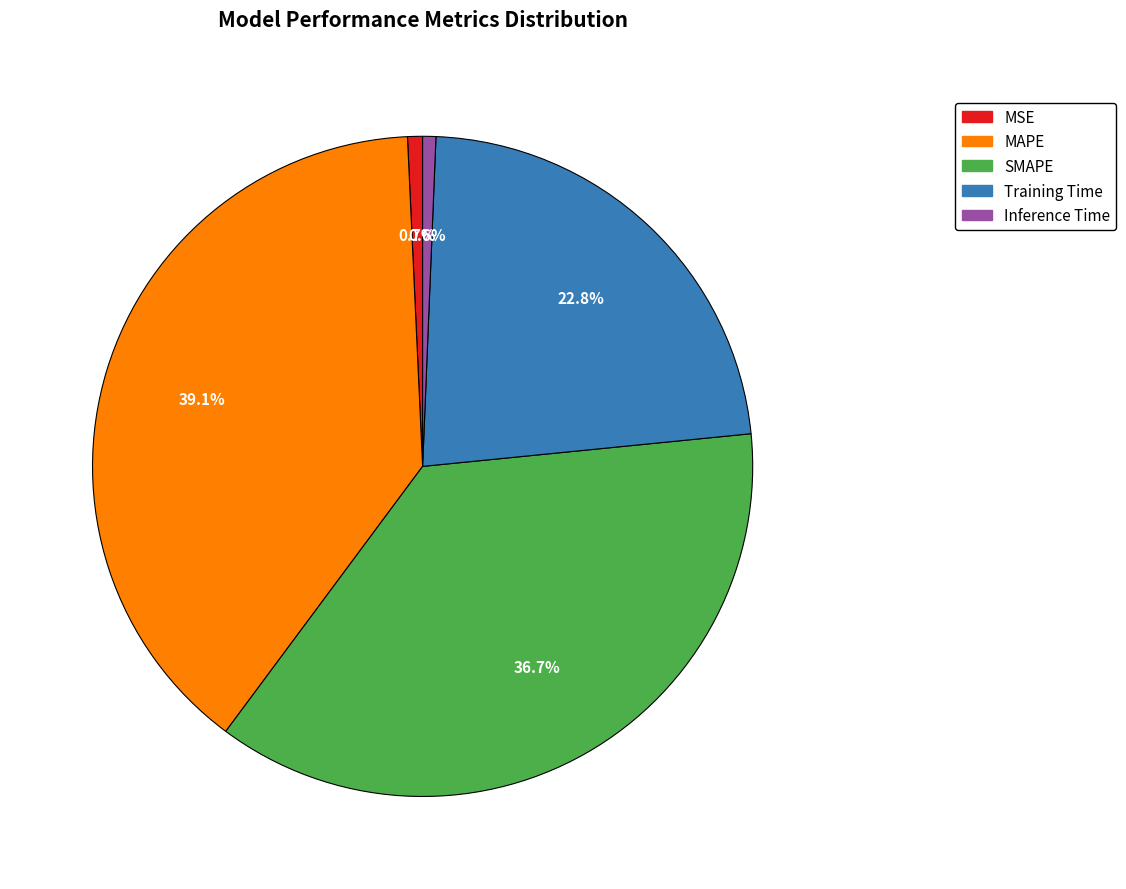

True or false: Inference Time accounts for 1% of the total.

True